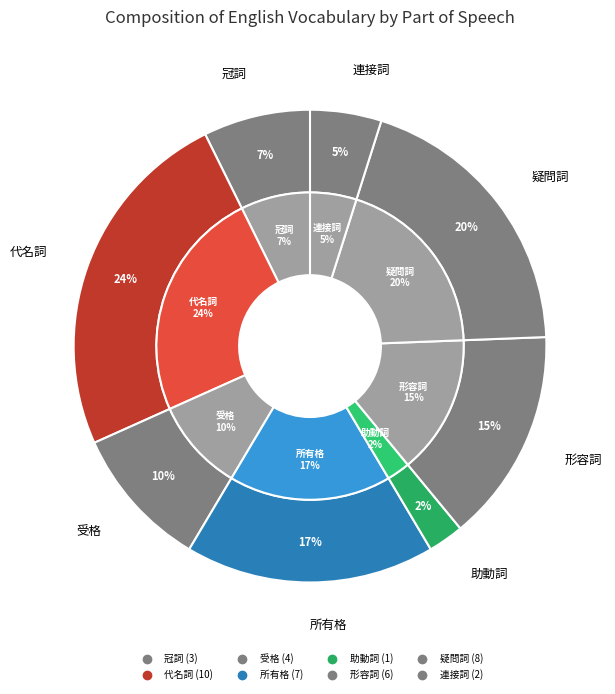

To the nearest percent, what is the combined percentage of 形容詞 and 冠詞?

22%